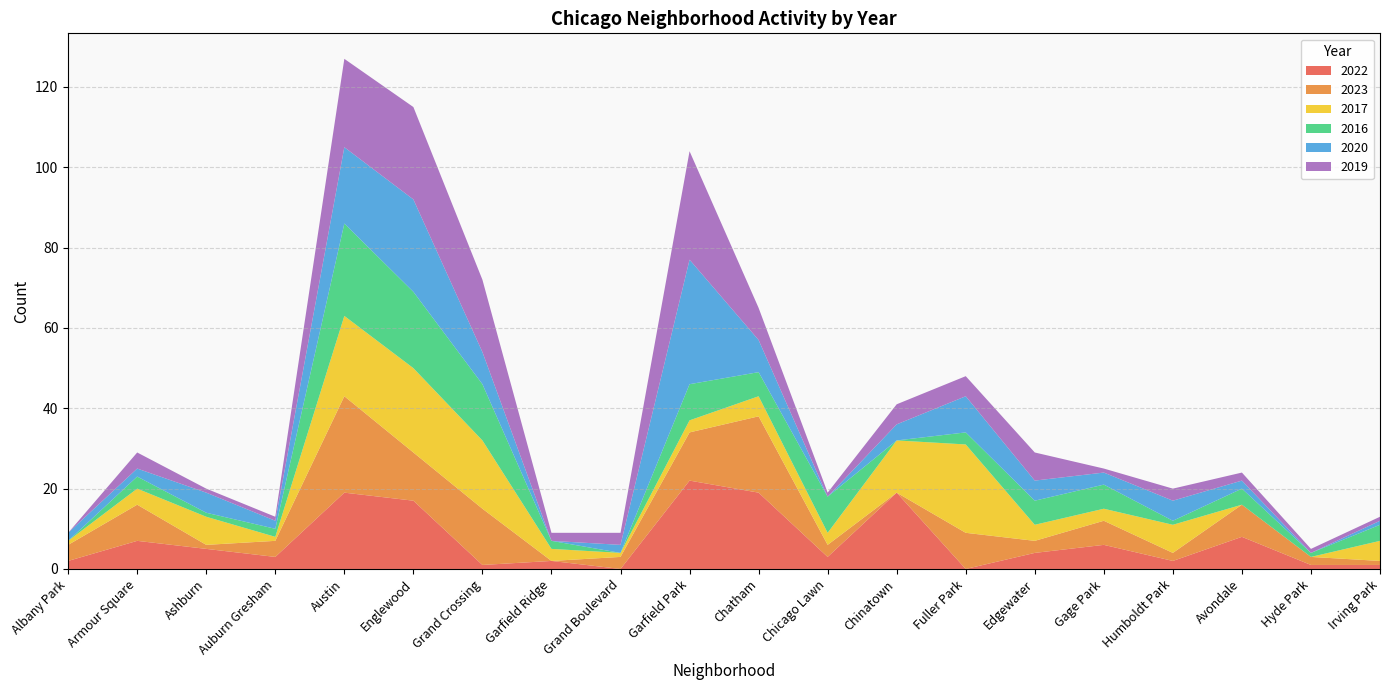

Reading left to right, extract all data points from this chart.

2022: 2	7	5	3	19	17	1	2	0	22	19	3	19	0	4	6	2	8	1	1
2023: 4	9	1	4	24	12	14	0	3	12	19	3	0	9	3	6	2	8	2	1
2017: 1	4	7	1	20	21	17	3	1	3	5	3	13	22	4	3	7	0	0	5
2016: 0	3	1	2	23	19	14	2	0	9	6	9	0	3	6	6	1	4	1	4
2020: 2	2	5	2	19	23	8	0	2	31	8	0	4	9	5	3	5	2	0	1
2019: 0	4	1	1	22	23	18	2	3	27	8	1	5	5	7	1	3	2	1	1